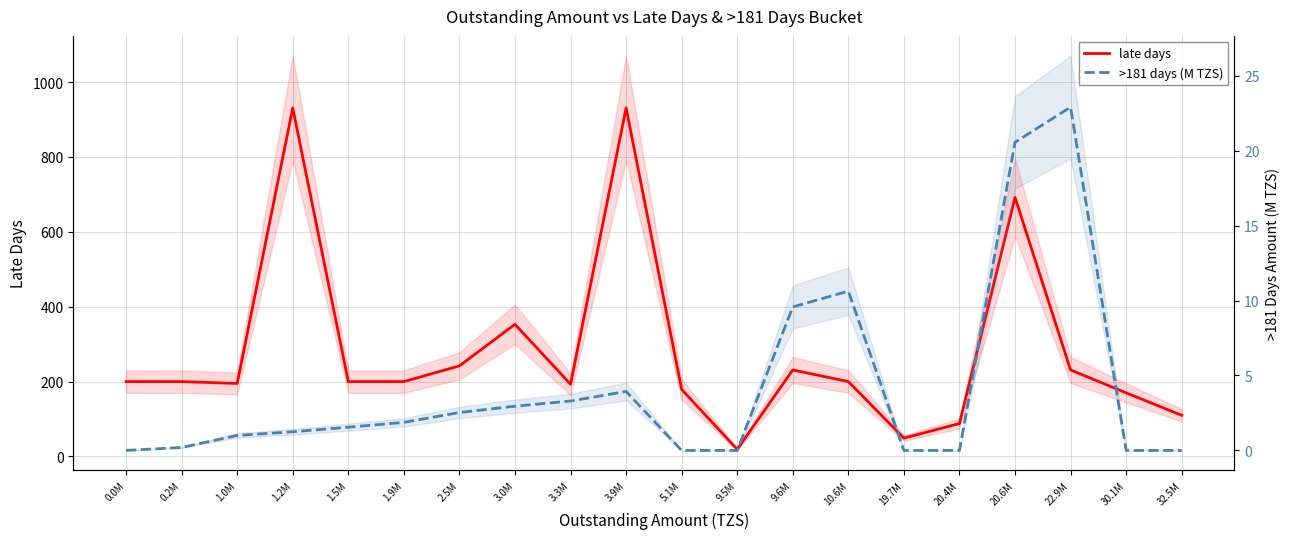

Reading right to left, extract all data points from this chart.

late days: 110.0	170.0	231.0	692.0	88.0	49.0	200.0	231.0	19.0	179.0	931.0	193.0	353.0	242.0	200.0	200.0	931.0	195.0	200.0	200.0
>181 days (M TZS): 0.0	0.0	22.9	20.6	0.0	0.0	10.6	9.6	0.0	0.0	3.9	3.3	3.0	2.5	1.9	1.5	1.2	1.0	0.2	0.0